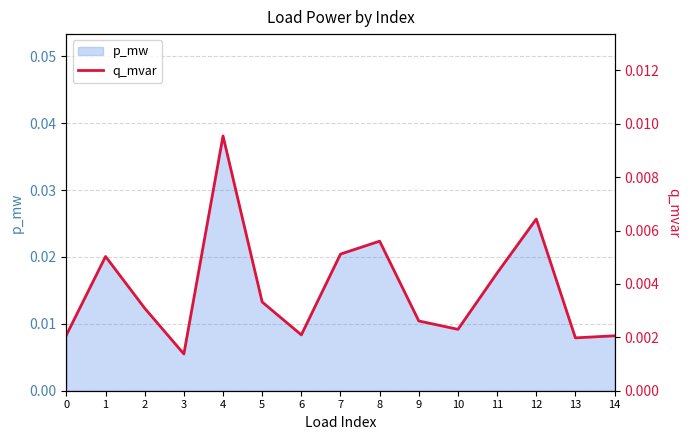

The p_mw series shows 0.1 at 4. True or false?

False